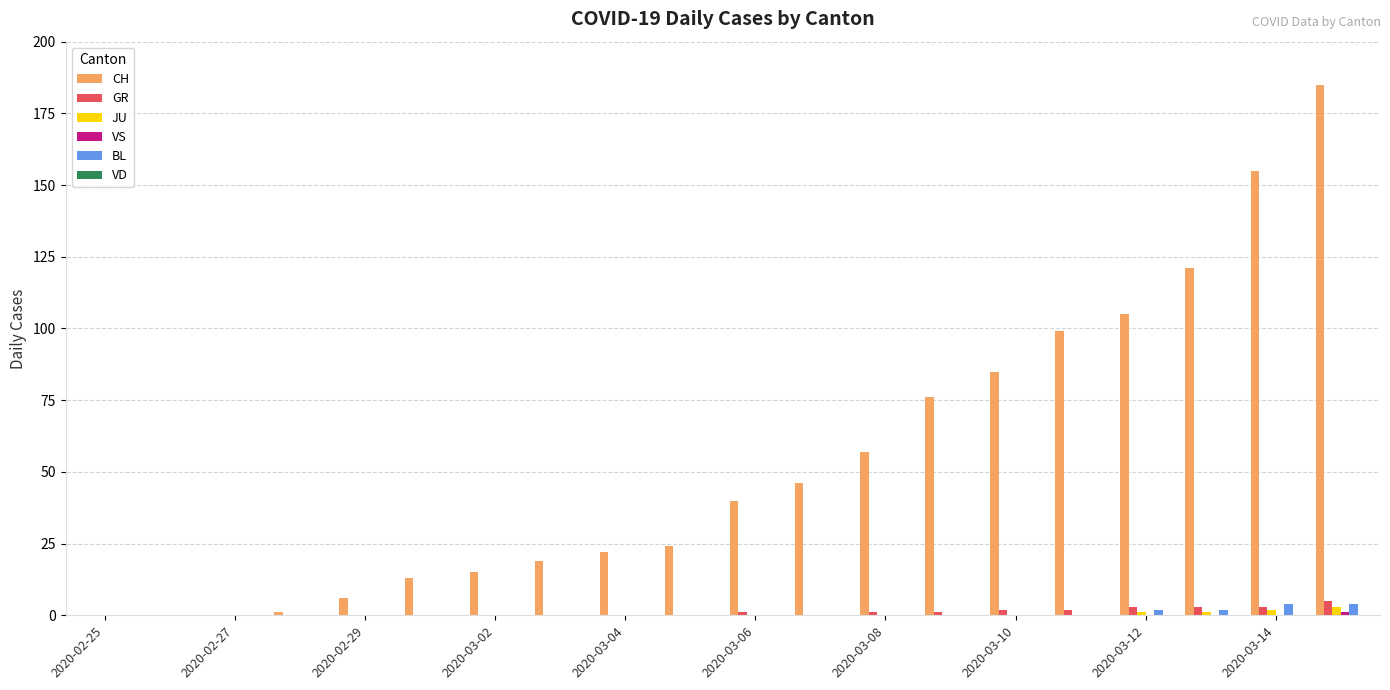

Which series has the largest total across all categories?

CH